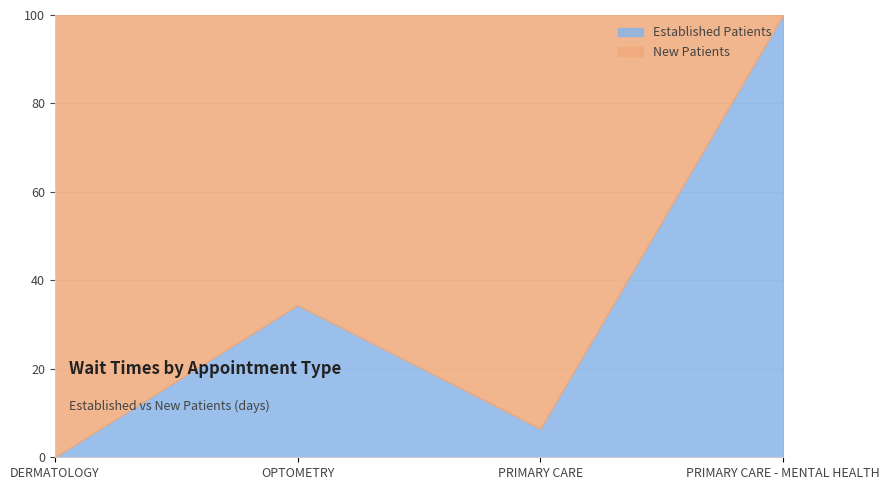

Is it true that EstablishedPatients equals 1.2 at PRIMARY CARE - MENTAL HEALTH?

False